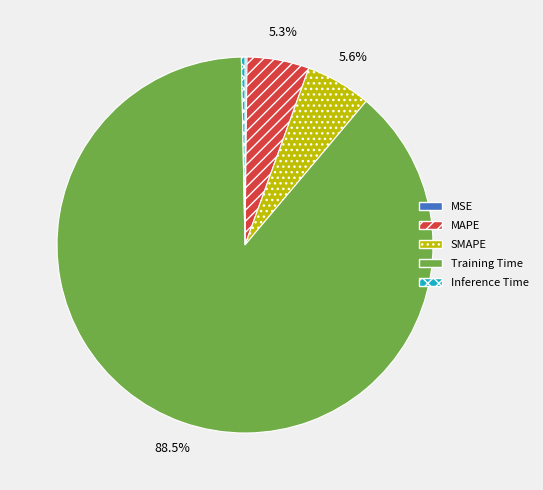

Which slice represents more than half of the pie?

Training Time